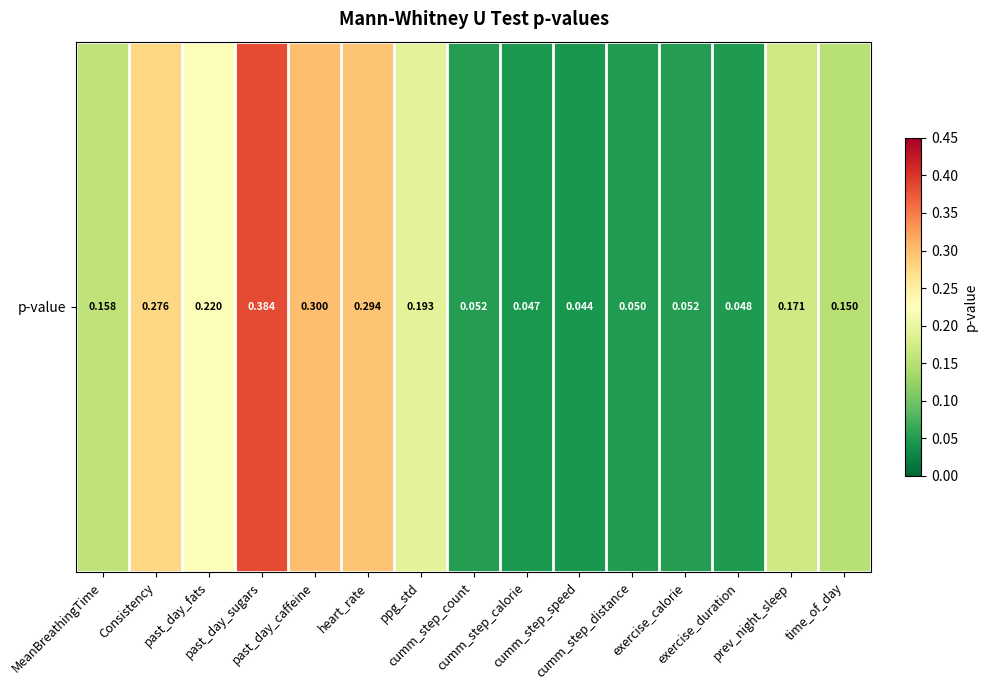

What value does the data have at exercise_calorie?

0.1